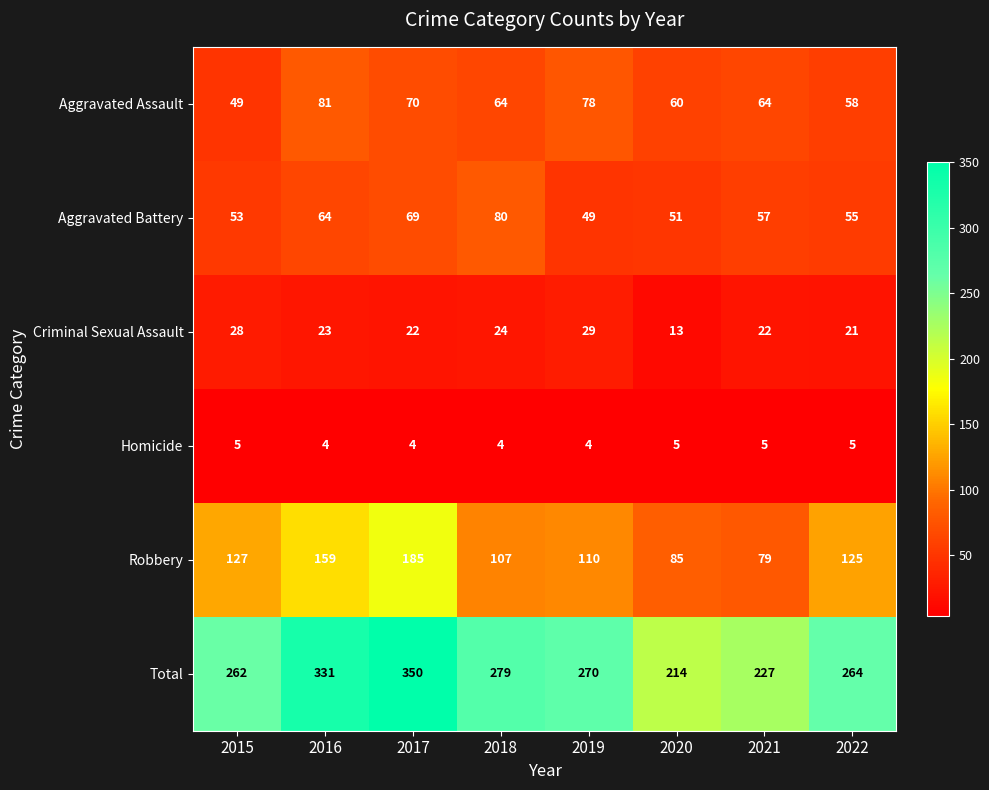

List the series in order of their peak value, highest first.

Total, Robbery, Aggravated Assault, Aggravated Battery, Criminal Sexual Assault, Homicide